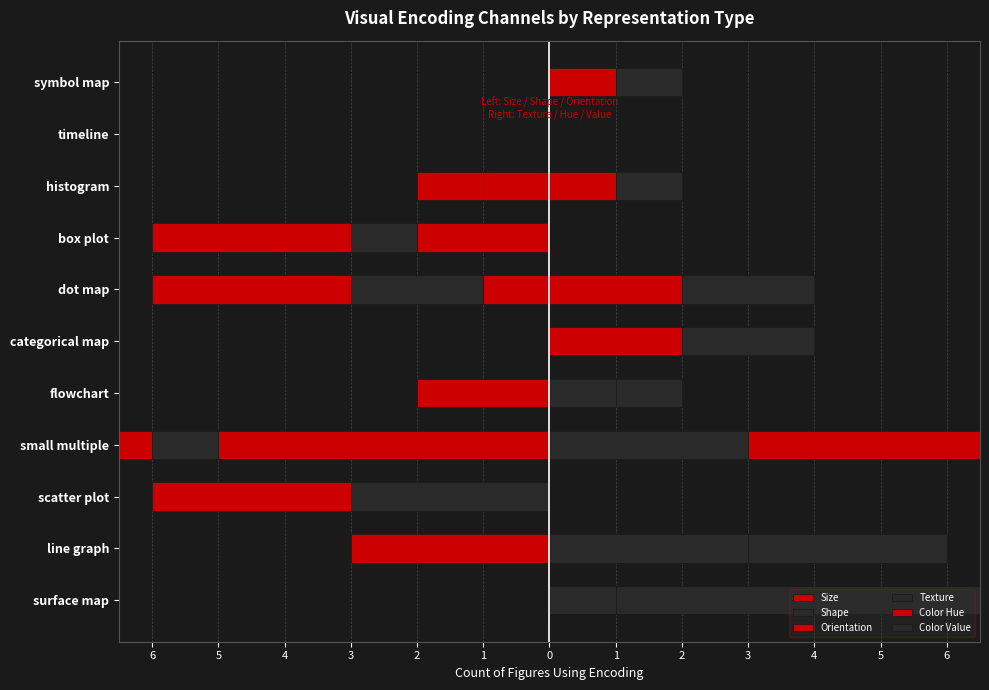

Is it true that Color Value equals 0 at box plot?

True